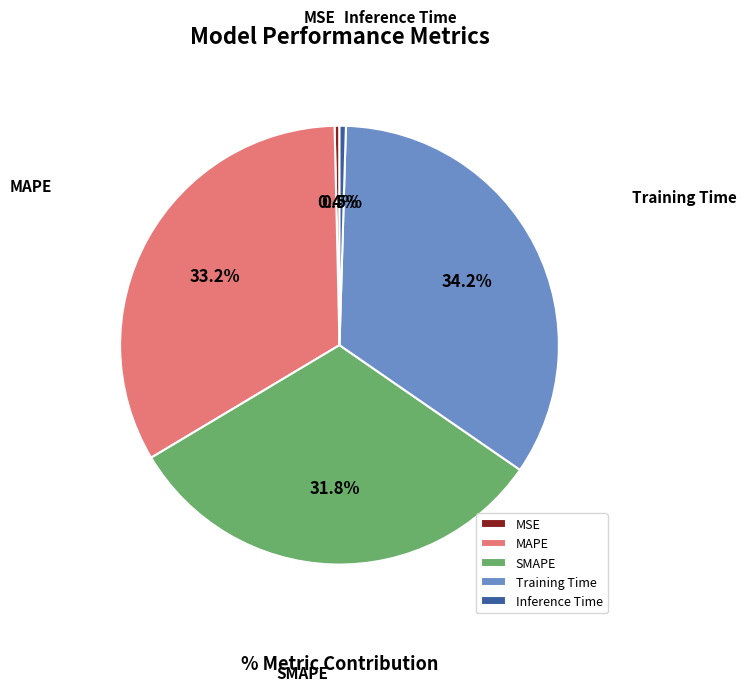

To the nearest percent, what portion does Training Time represent?

34%